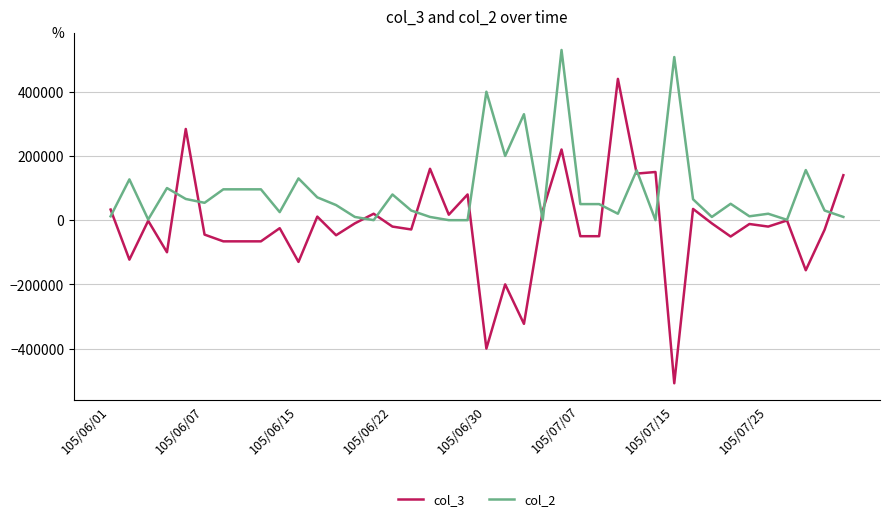

Does the chart display data point markers on the line(s)?

No